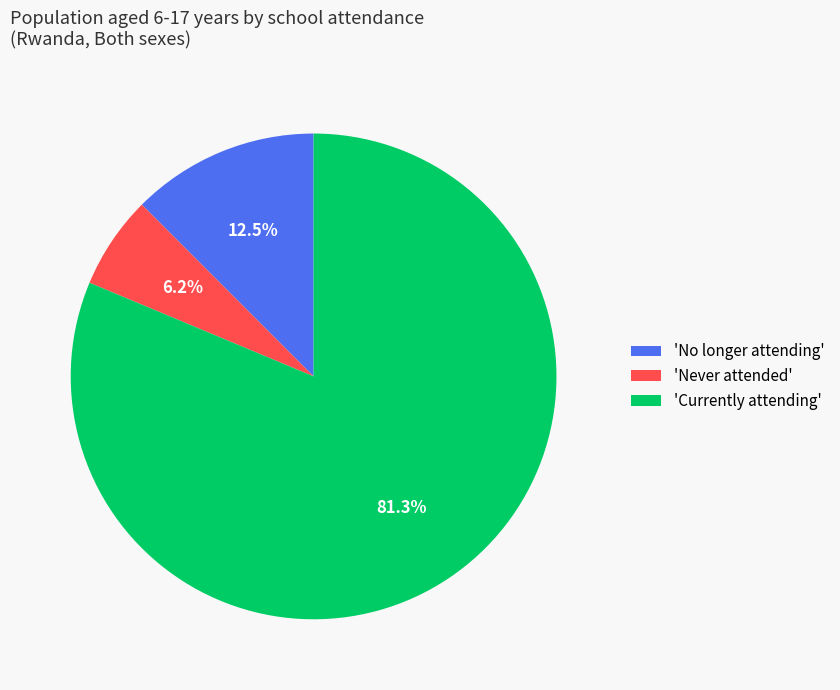

Which slice represents more than half of the pie?

'Currently attending'